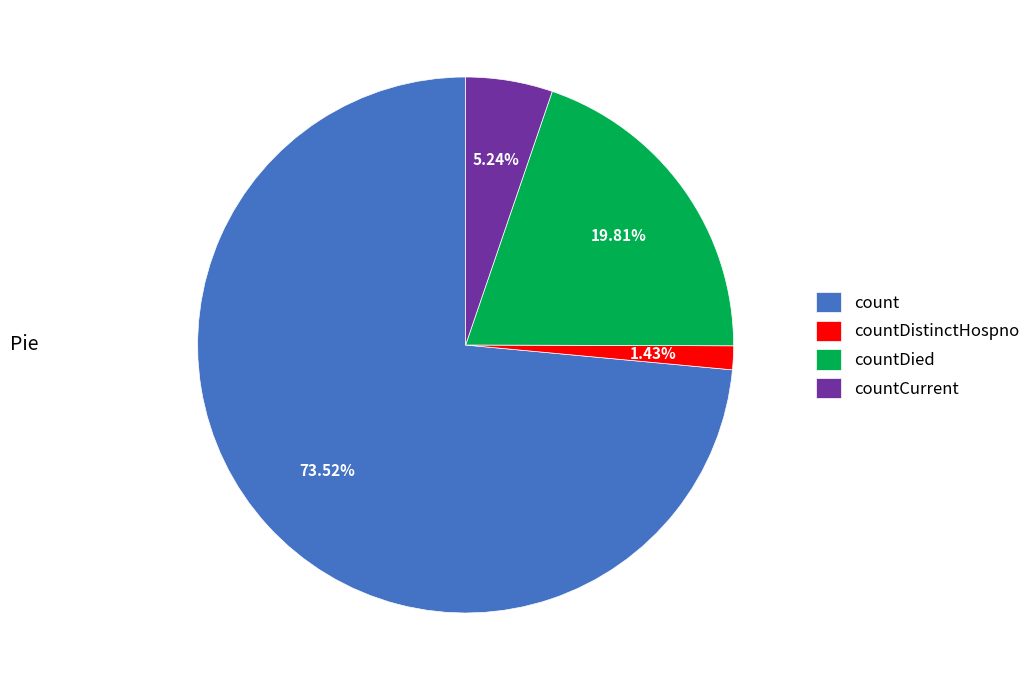

What is the smallest slice in the pie chart?

countDistinctHospno